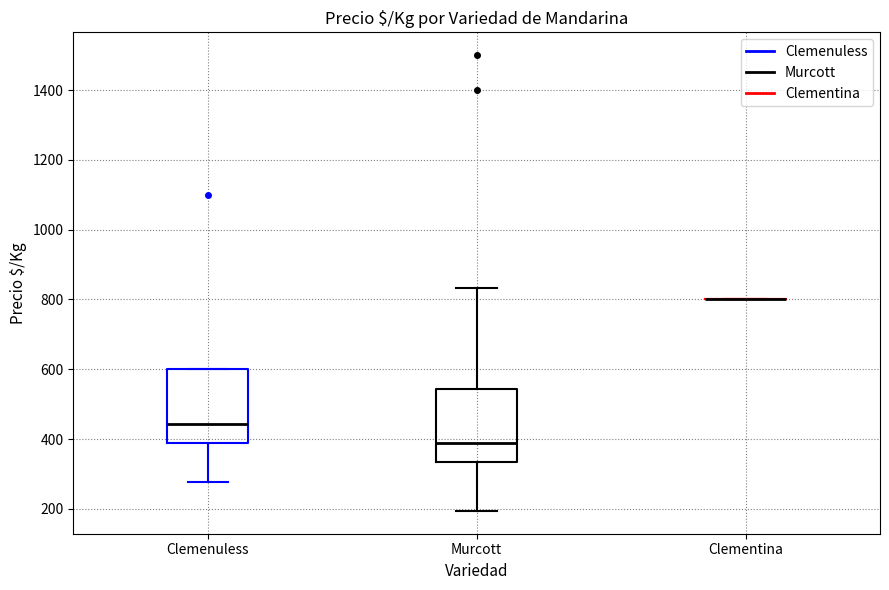

Where does the lower whisker of the box for Clemenuless end on the y-axis? The values are not printed on the chart, so give them approximately, as read against the axis.

280